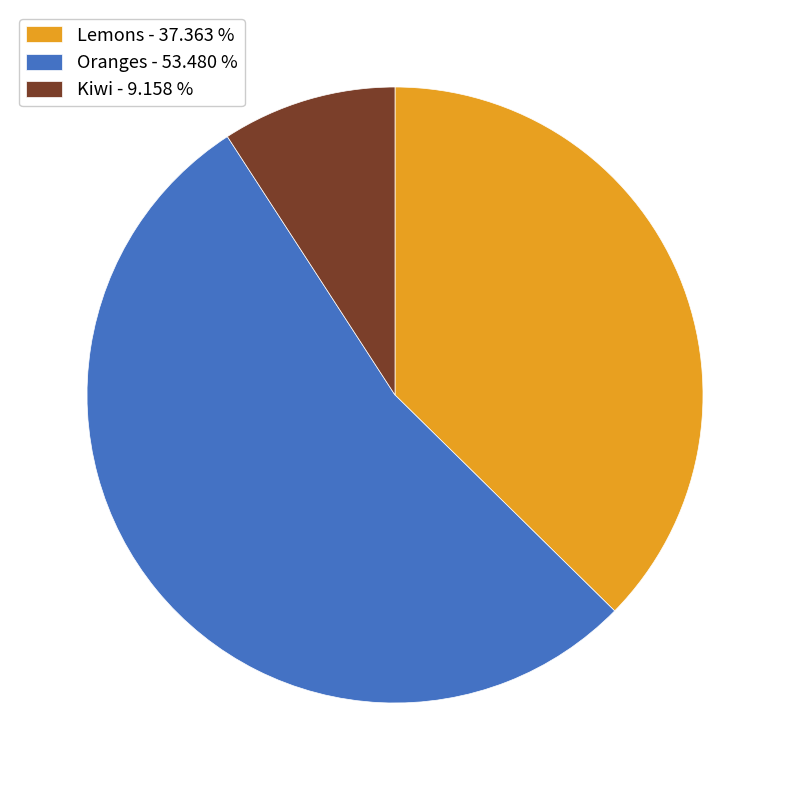

Is there any slice that represents more than half of the pie?

Yes